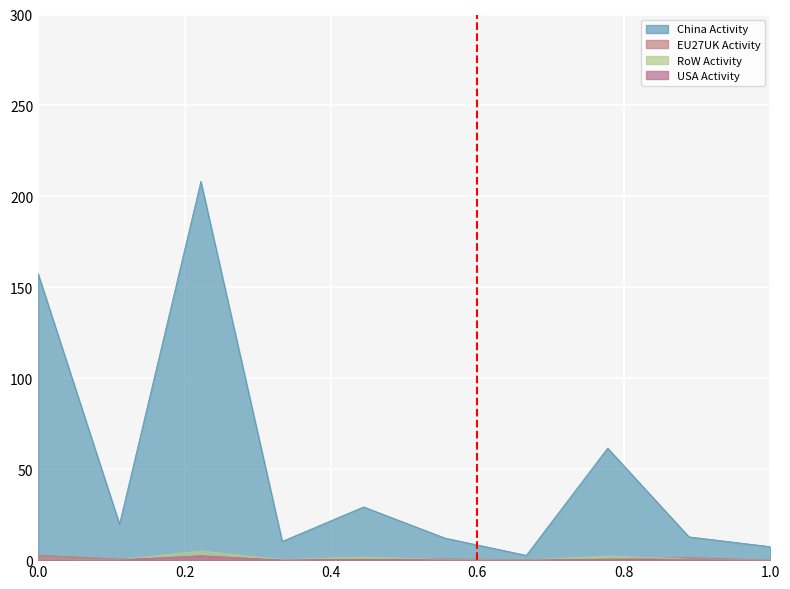

Which series has the largest total across all categories?

China Activity